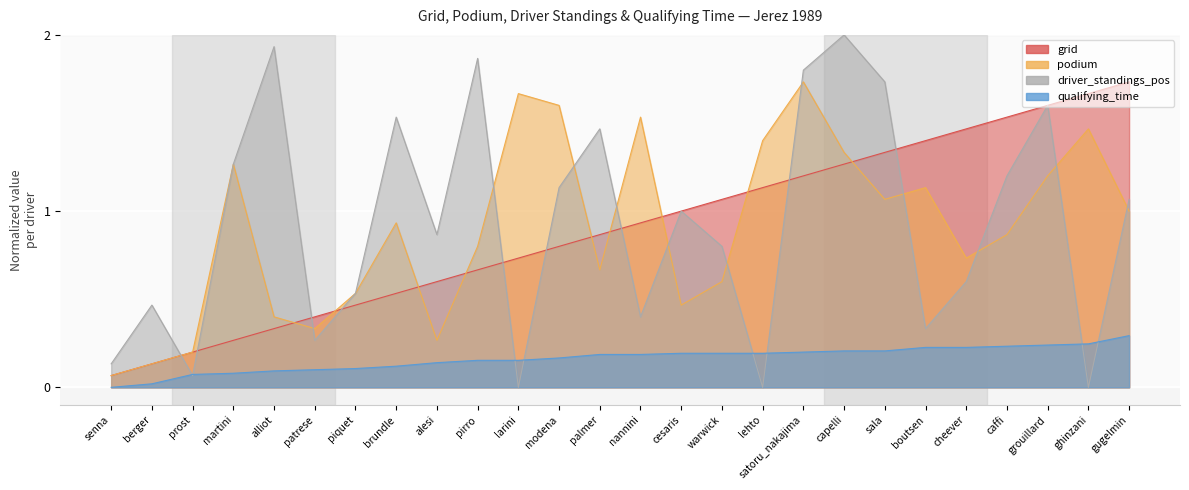

How many series are shown in this chart?

4